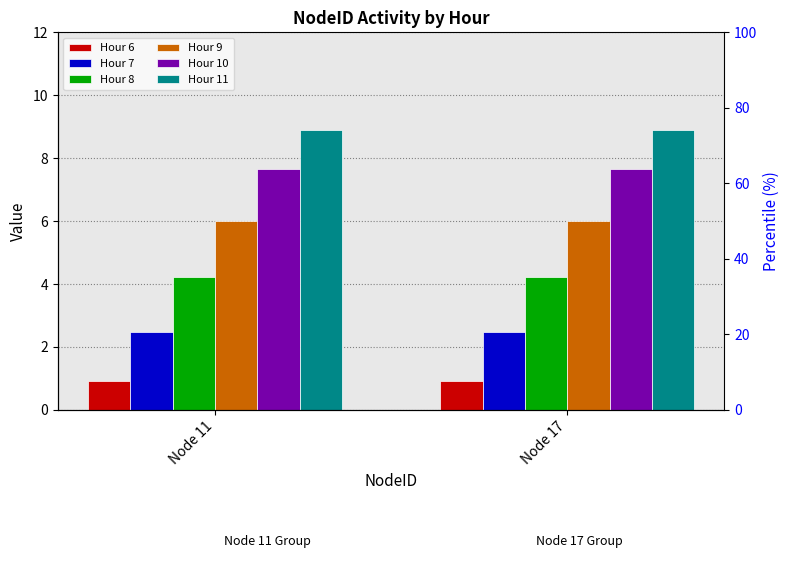

Rank the series by their average value, from highest to lowest.

Hour 11, Hour 10, Hour 9, Hour 8, Hour 7, Hour 6